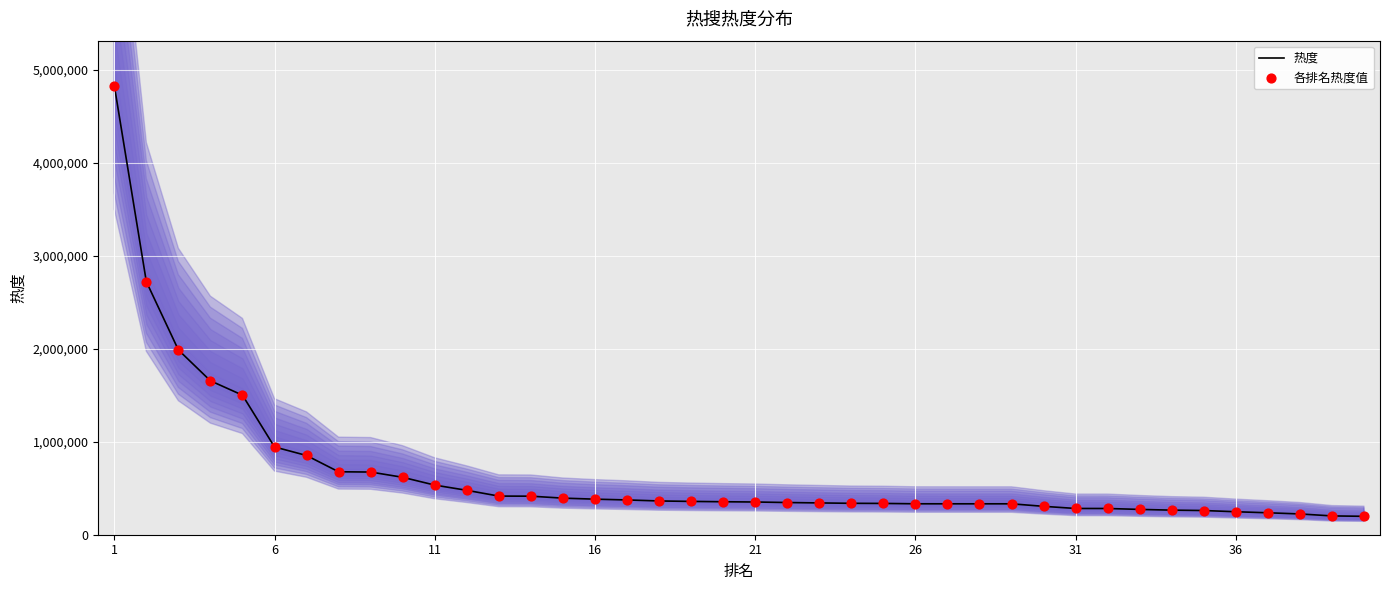

Is the value of 热度 at 31 greater than the value of 各排名热度值 at 16?

No